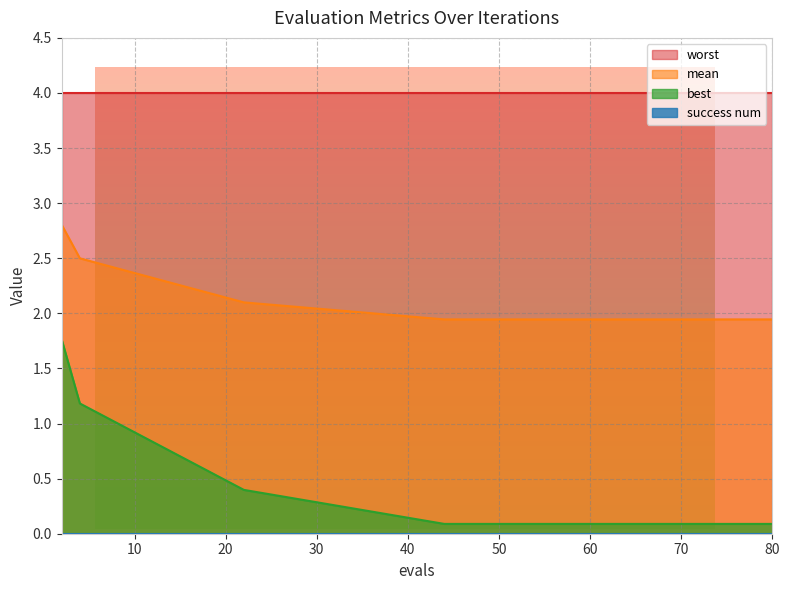

At how many categories does at least one series exceed 0?

15